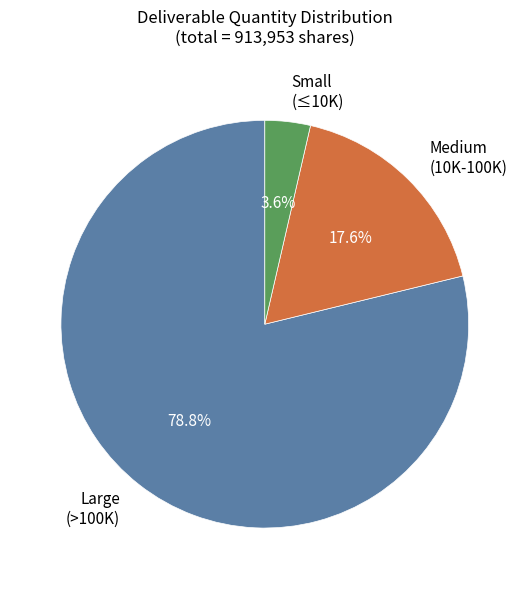

Count the number of slices in the pie.

3